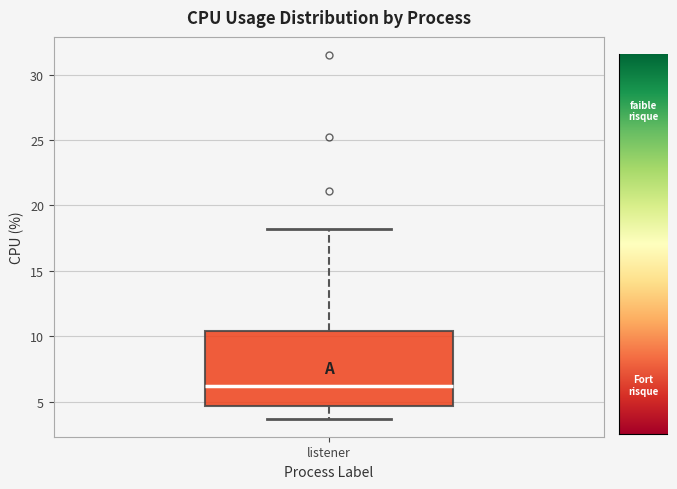

Transcribe this box plot: give where the median line is, the range the box spans, and where the two whiskers end, as read against the y-axis. The values are not printed on the chart, so give them approximately, as read against the axis.

median 6.0, box 4.5 to 10.5, whiskers 3.5 to 18.0